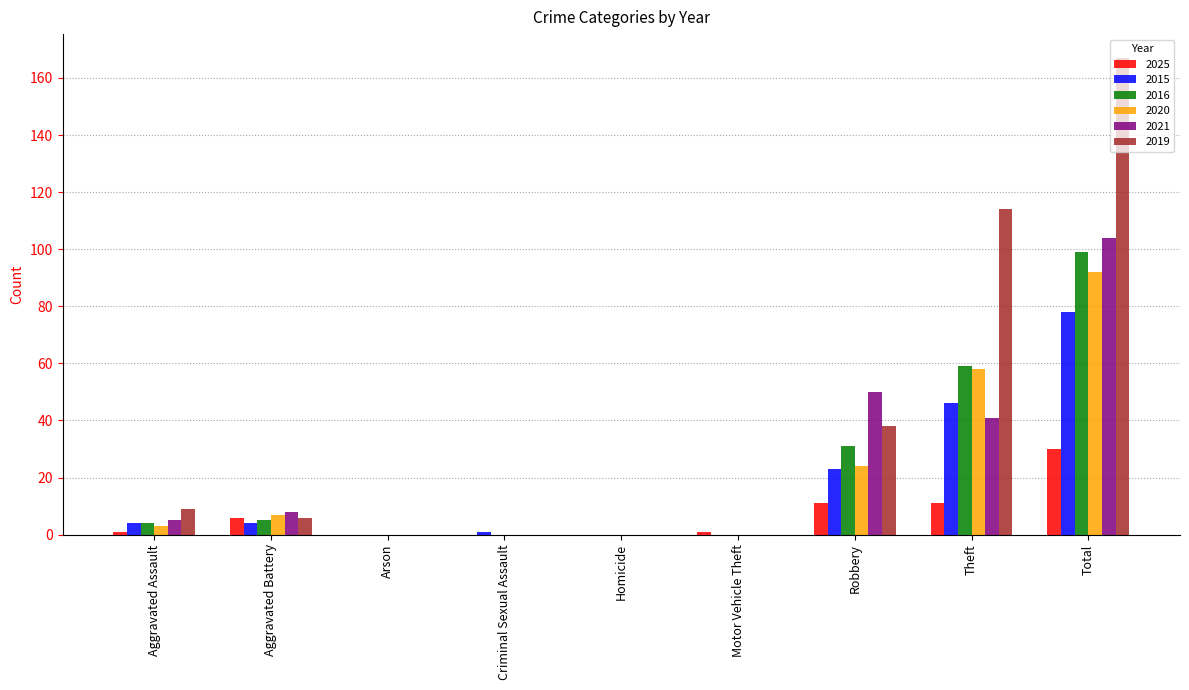

True or false: 2019 has a value of 0 at Criminal Sexual Assault.

True